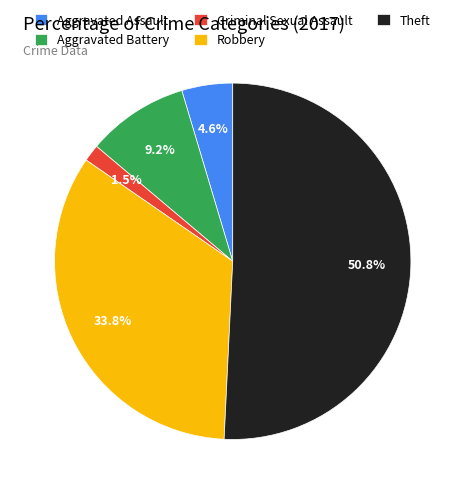

How many slices are in this pie chart?

5